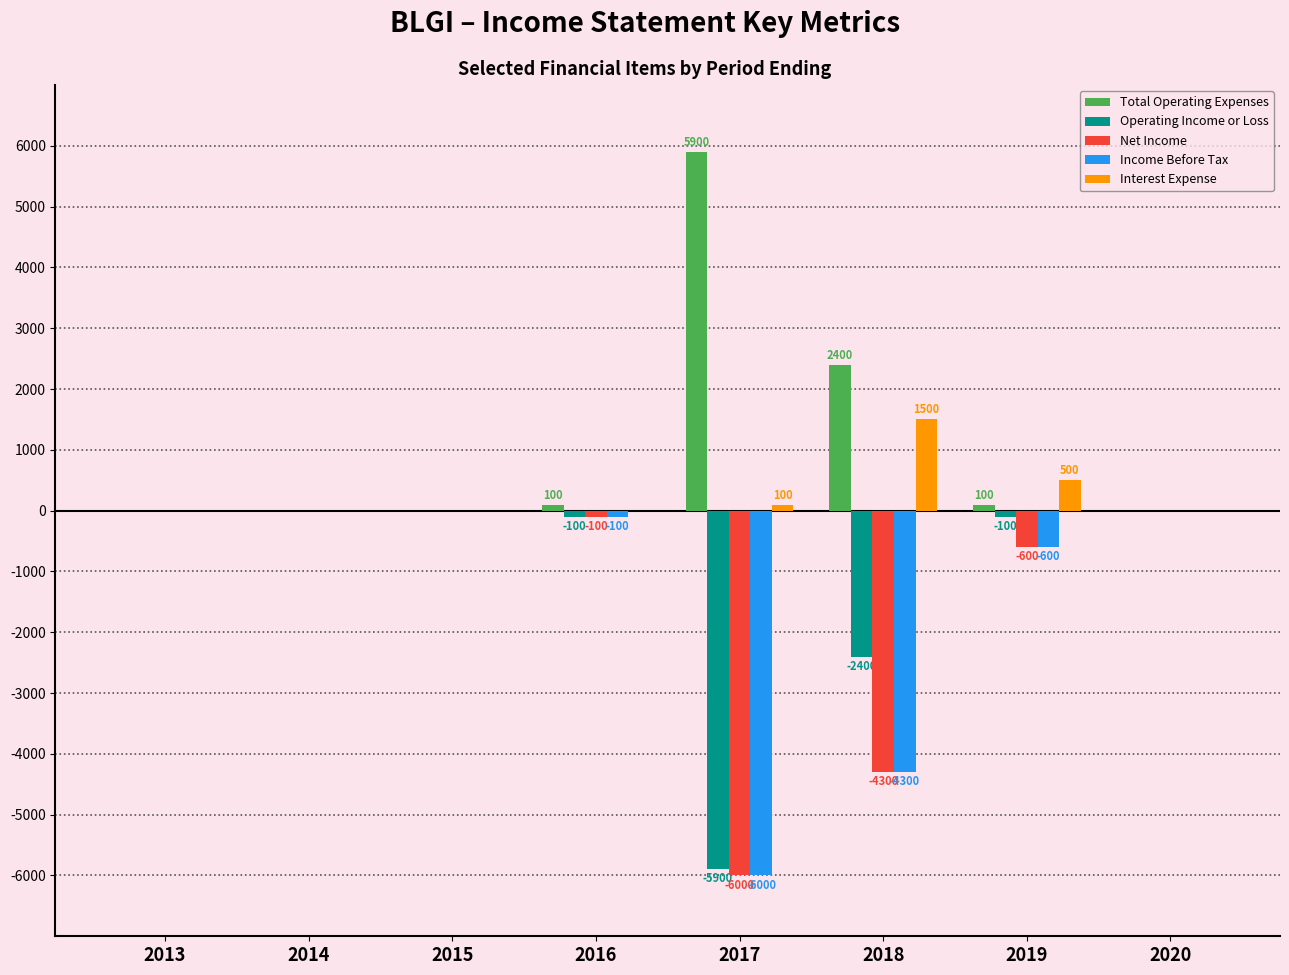

Is it true that Operating Income or Loss equals -3253 at 2018?

False